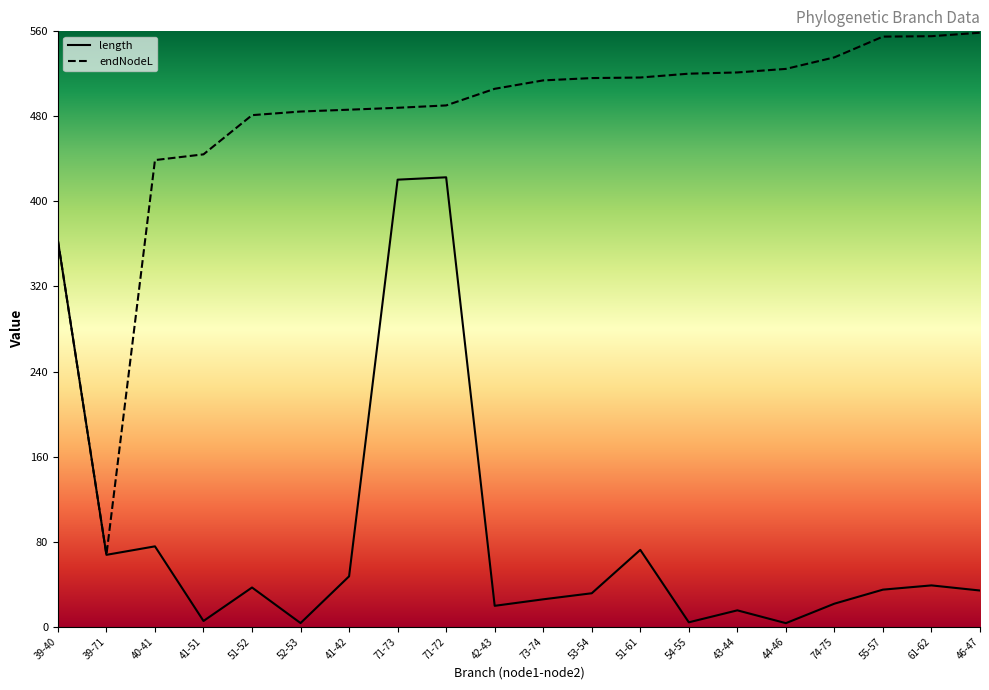

Between 43-44 and 61-62, which series saw the biggest shift?

endNodeL